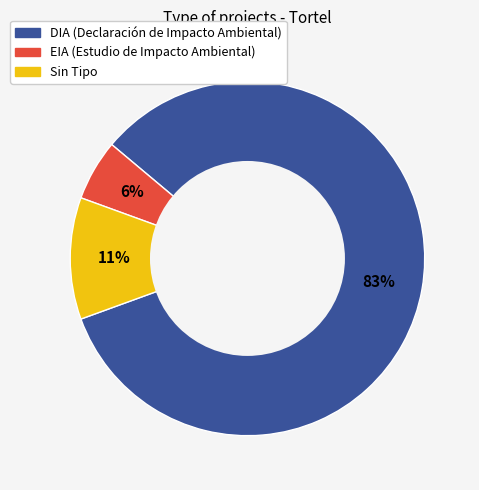

To the nearest percent, what is the average slice percentage?

33%